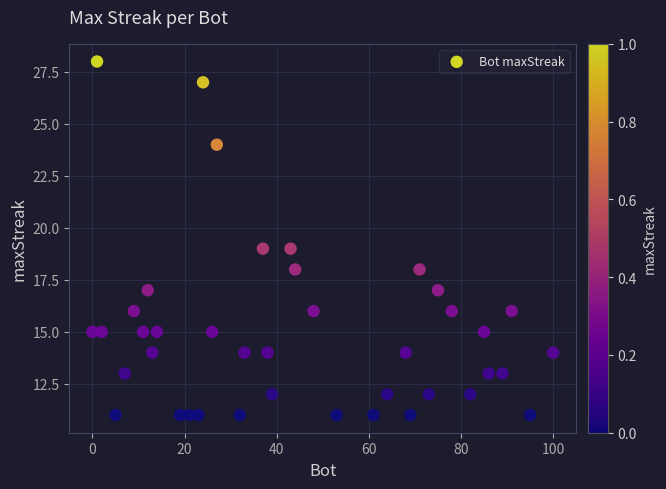

What is the range of Y values (max minus min)?

17